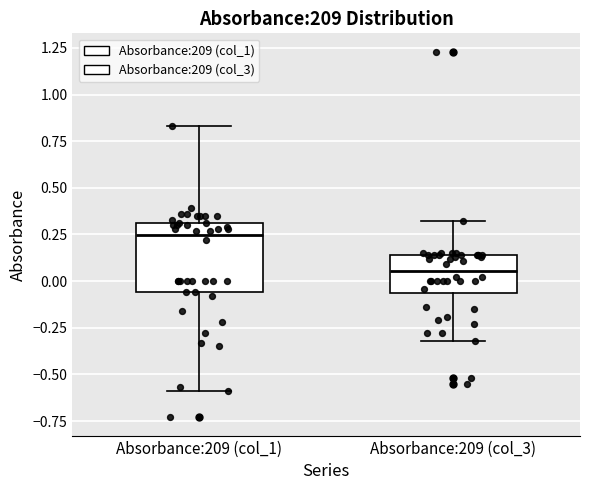

Reading left to right, read every box against the y-axis: the position of its median line, the range the box covers, and the ends of its whiskers. The values are not printed on the chart, so give them approximately, as read against the axis.

Absorbance:209 (col_1): median 0.25, box -0.05 to 0.30, whiskers -0.60 to 0.85
Absorbance:209 (col_3): median 0.05, box -0.05 to 0.15, whiskers -0.30 to 0.30